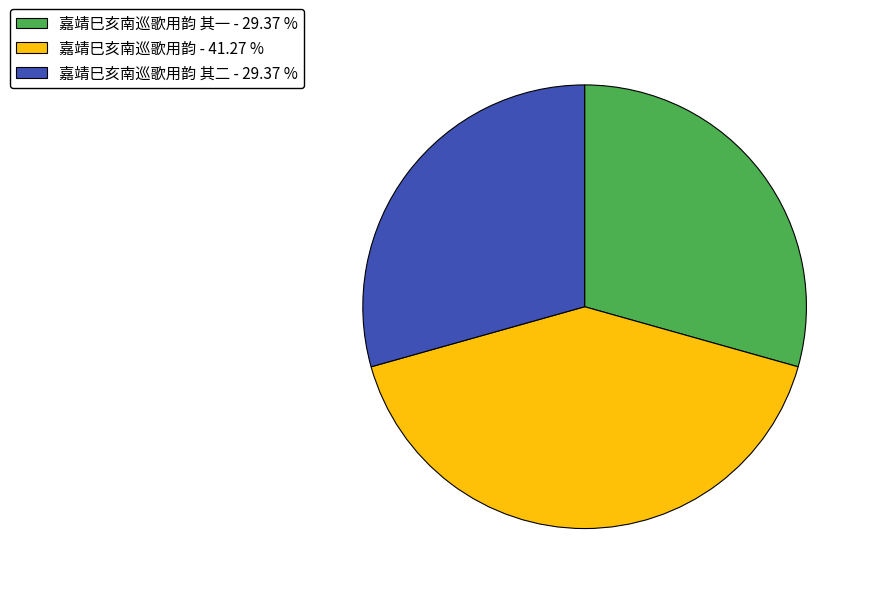

Is 嘉靖巳亥南巡歌用韵 - 41.27 % the majority of the pie?

No